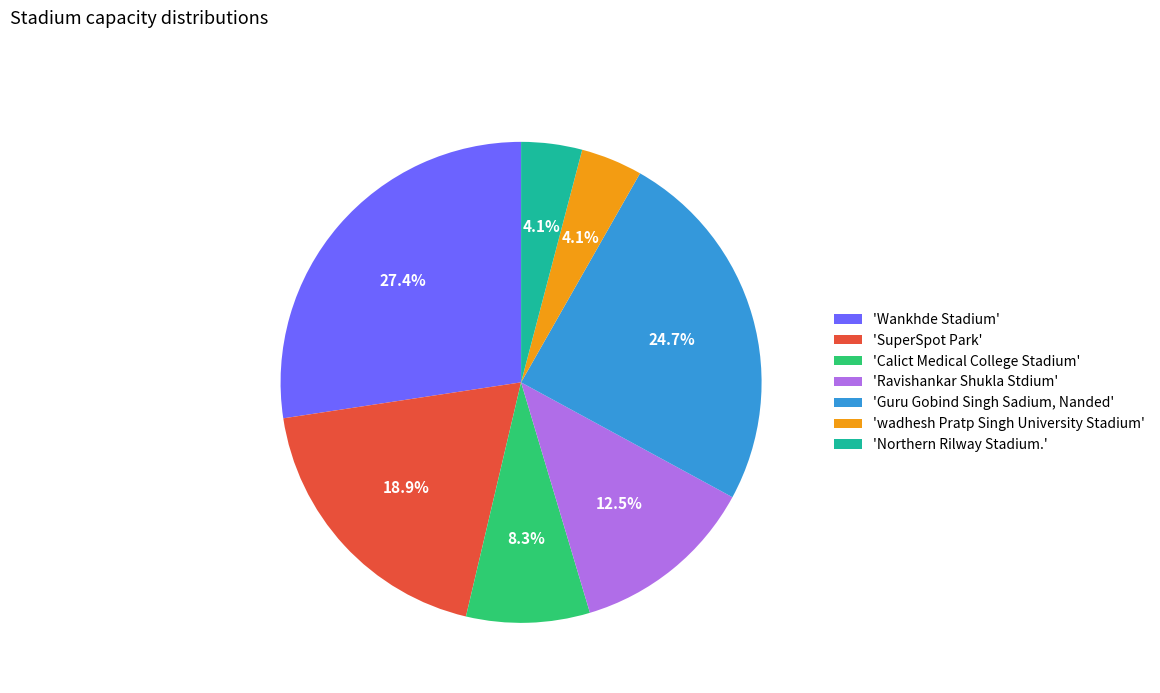

Is there any slice that represents more than half of the pie?

No